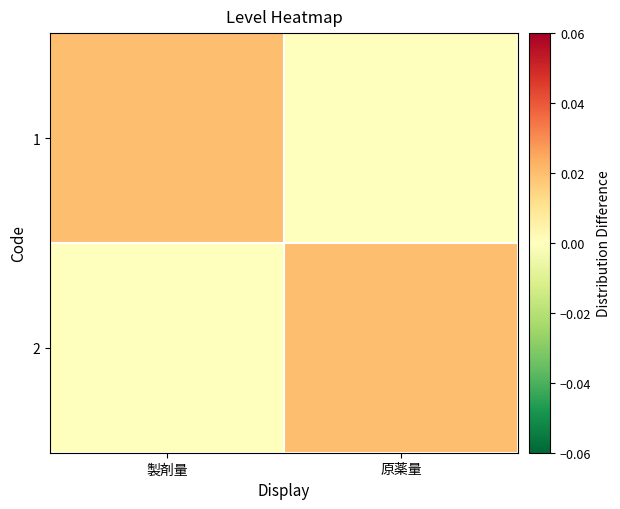

Which has a higher value, 製剤量 or 原薬量?

製剤量